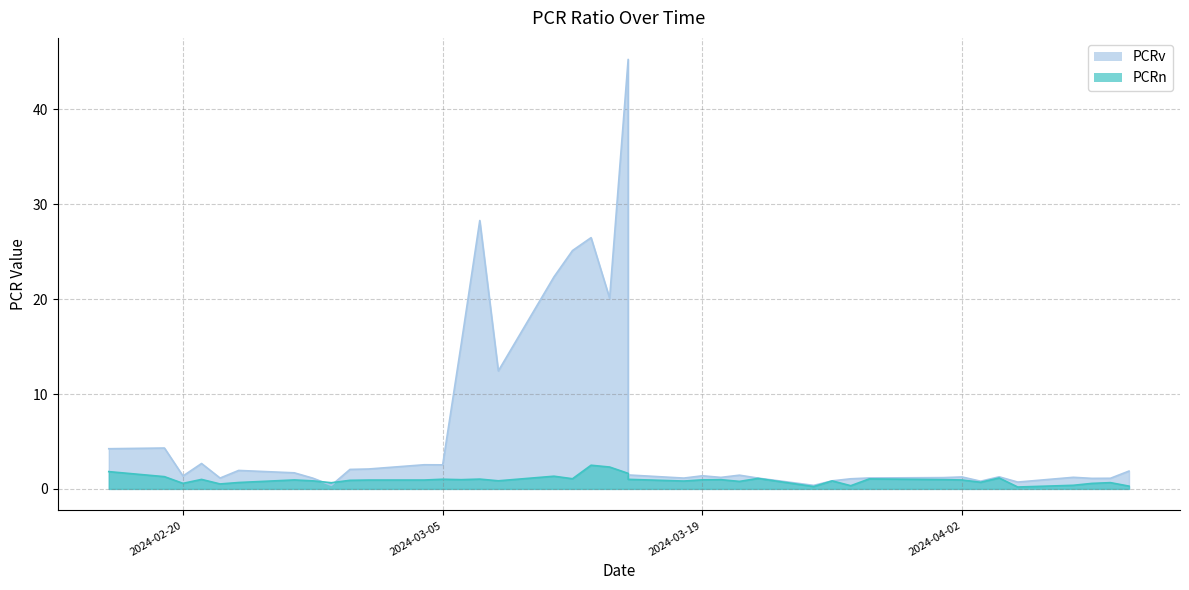

List the series in order of their overall mean, highest first.

PCRv, PCRn